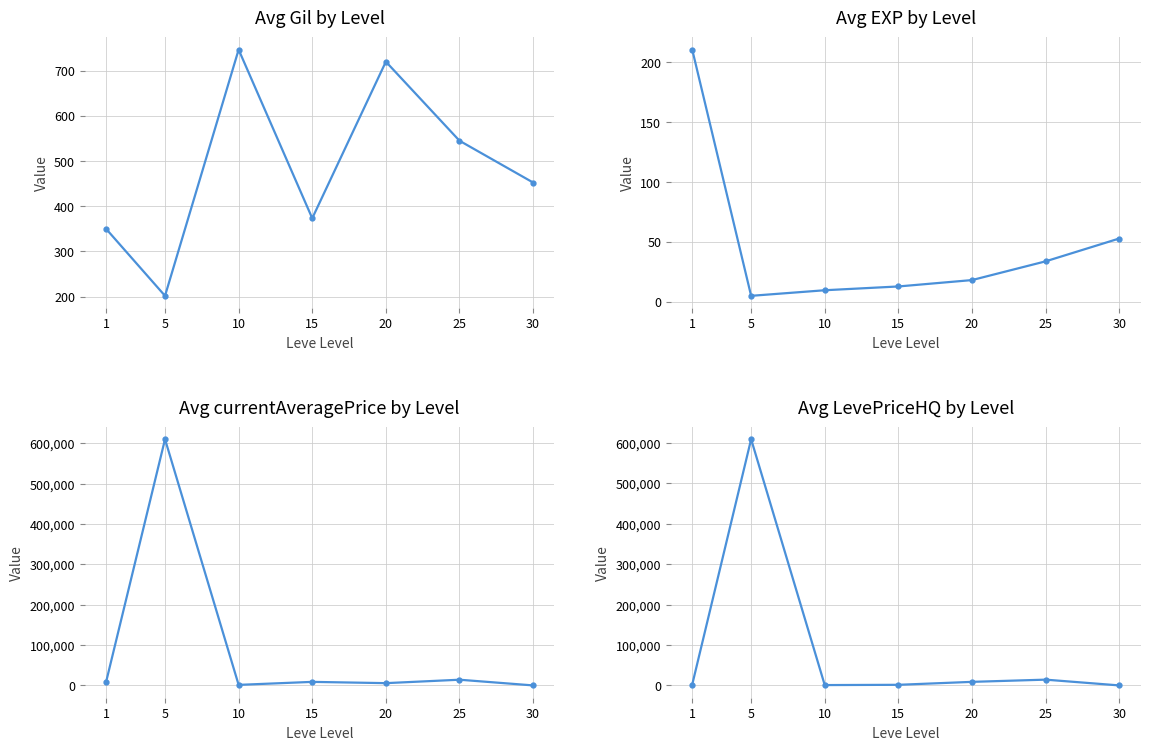

The value of Avg LevePriceHQ at 5 is 169766.6. True or false?

False